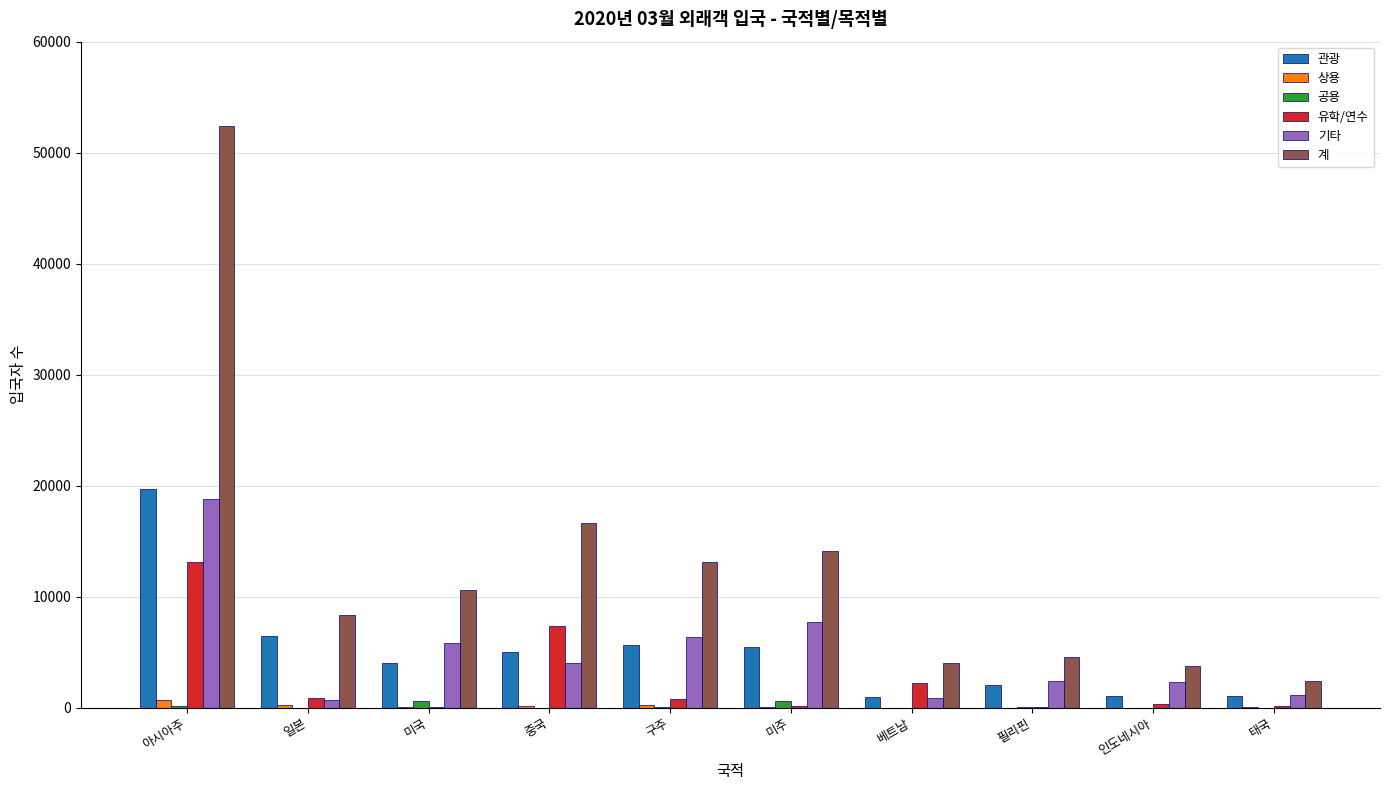

What is the total value across all series at 베트남?

8096